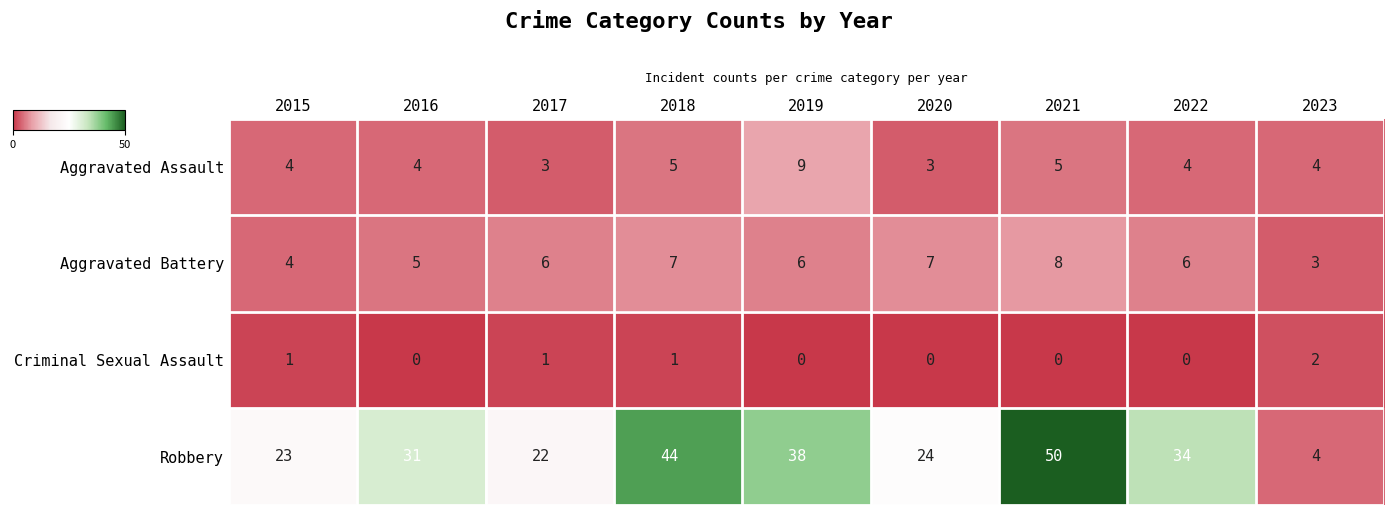

Rank the series by their maximum value, from lowest to highest.

Criminal Sexual Assault, Aggravated Battery, Aggravated Assault, Robbery